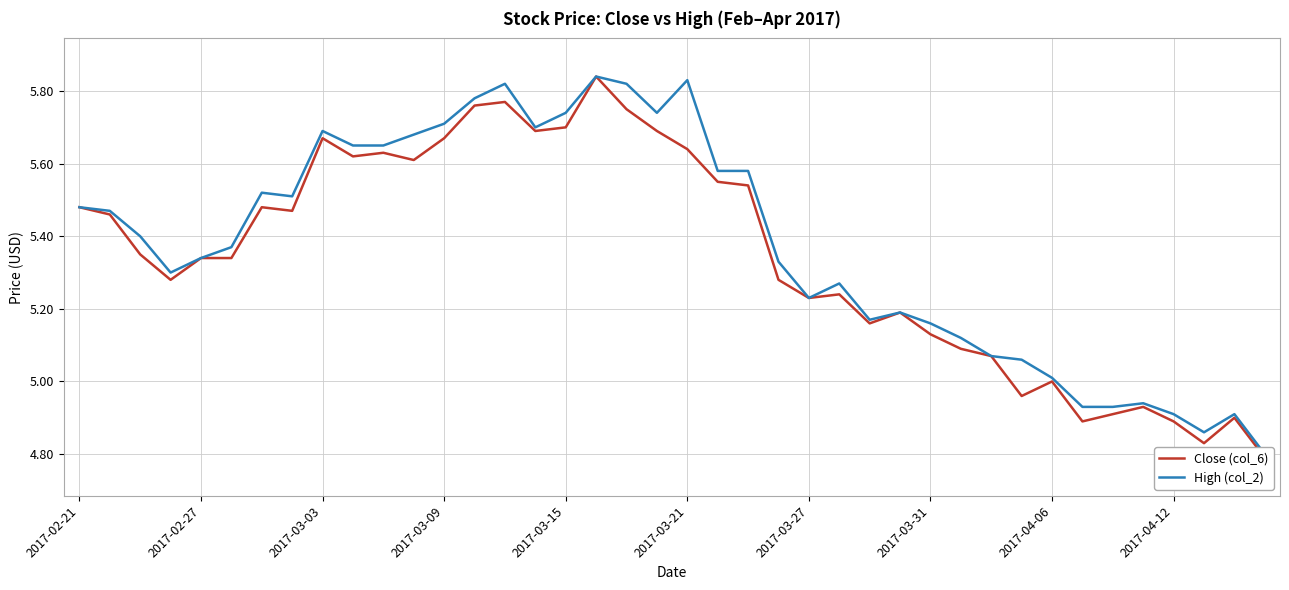

Reading left to right, extract all data points from this chart.

Close (col_6): 5.5	5.5	5.3	5.3	5.3	5.3	5.5	5.5	5.7	5.6	5.6	5.6	5.7	5.8	5.8	5.7	5.7	5.8	5.8	5.7	5.6	5.5	5.5	5.3	5.2	5.2	5.2	5.2	5.1	5.1	5.1	5.0	5.0	4.9	4.9	4.9	4.9	4.8	4.9	4.8
High (col_2): 5.5	5.5	5.4	5.3	5.3	5.4	5.5	5.5	5.7	5.7	5.7	5.7	5.7	5.8	5.8	5.7	5.7	5.8	5.8	5.7	5.8	5.6	5.6	5.3	5.2	5.3	5.2	5.2	5.2	5.1	5.1	5.1	5.0	4.9	4.9	4.9	4.9	4.9	4.9	4.8